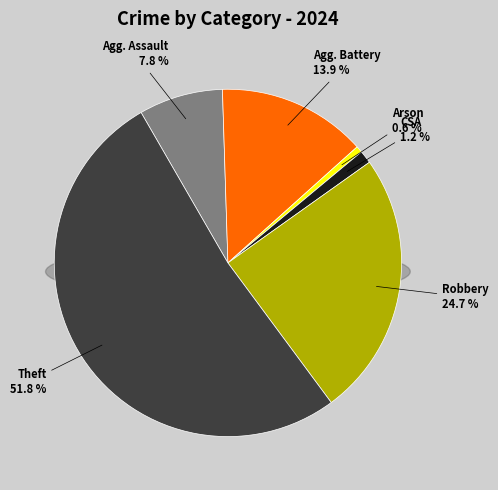

Which category has the smallest portion of the pie?

Arson